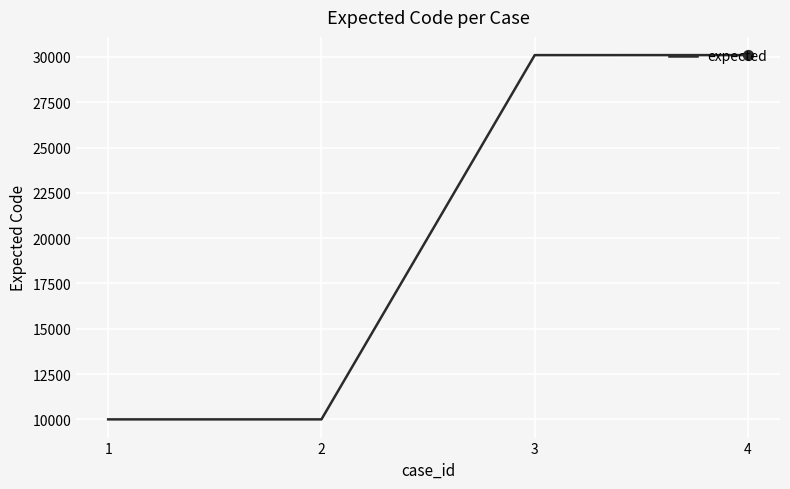

Approximately how many times larger is the value at 3 compared to 4?

1.0